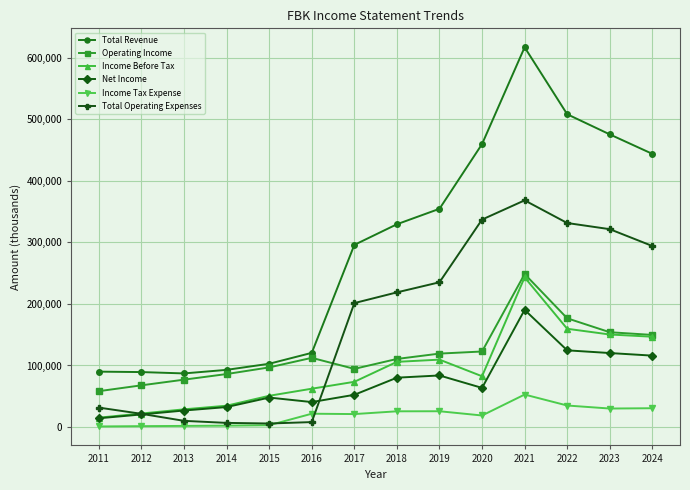

Which series has the largest total across all categories?

Total Revenue